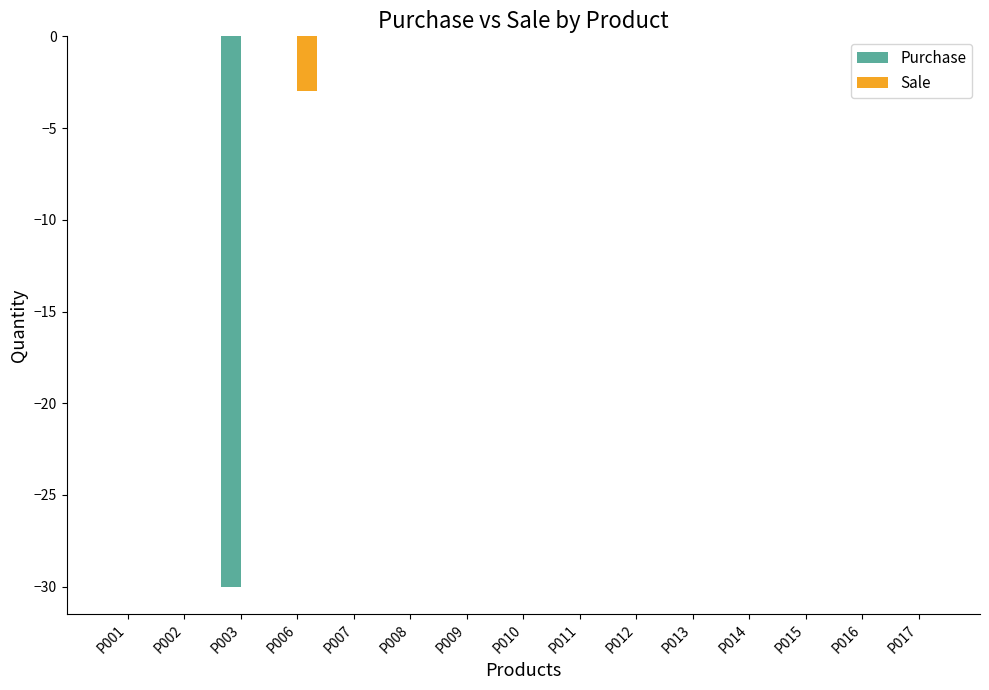

Which series has the largest total across all categories?

Sale